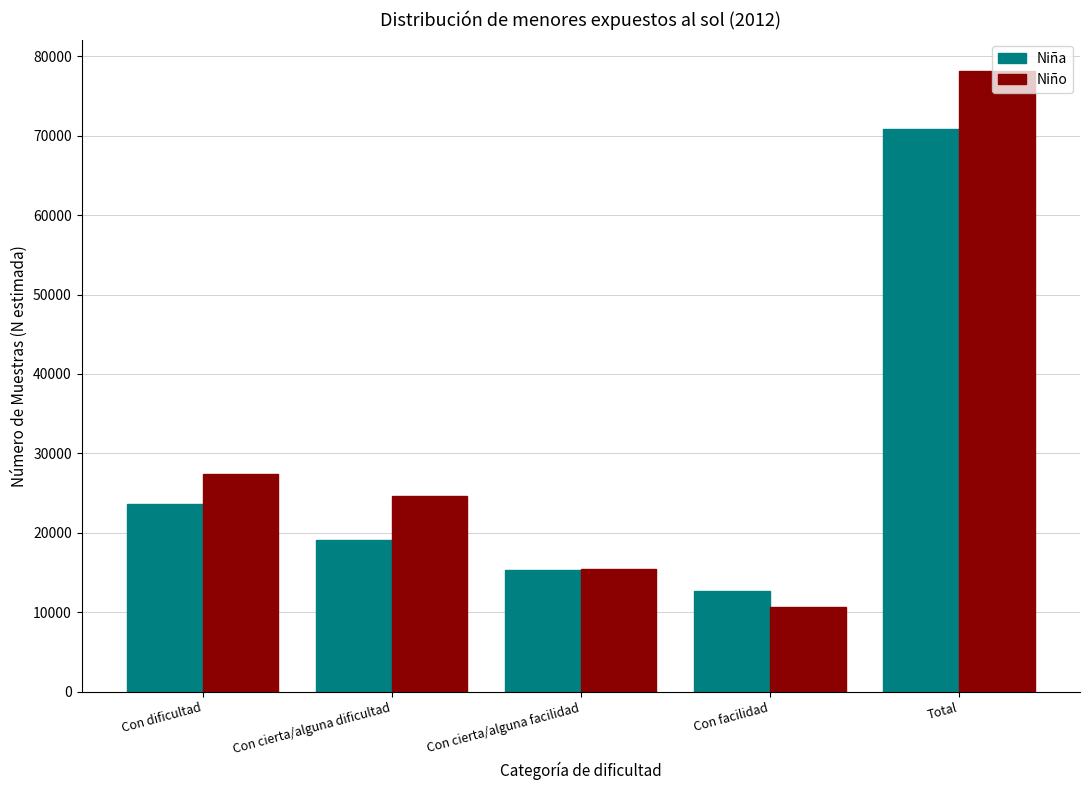

Reading left to right, list all the values displayed in this chart.

Niña: Con dificultad=23681	Con cierta/alguna dificultad=19072	Con cierta/alguna facilidad=15277	Con facilidad=12746	Total=70775
Niño: Con dificultad=27365	Con cierta/alguna dificultad=24668	Con cierta/alguna facilidad=15443	Con facilidad=10701	Total=78177